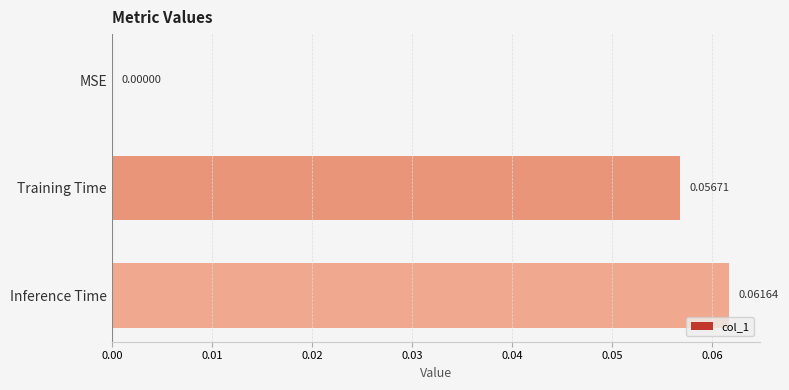

At which category does the chart reach its peak across all series?

Inference Time